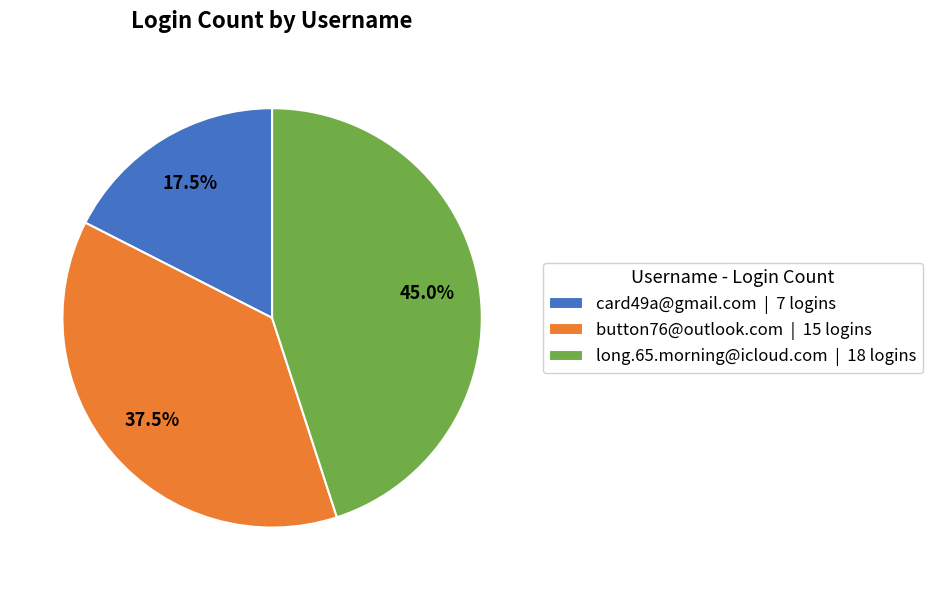

How many segments does this pie chart have?

3